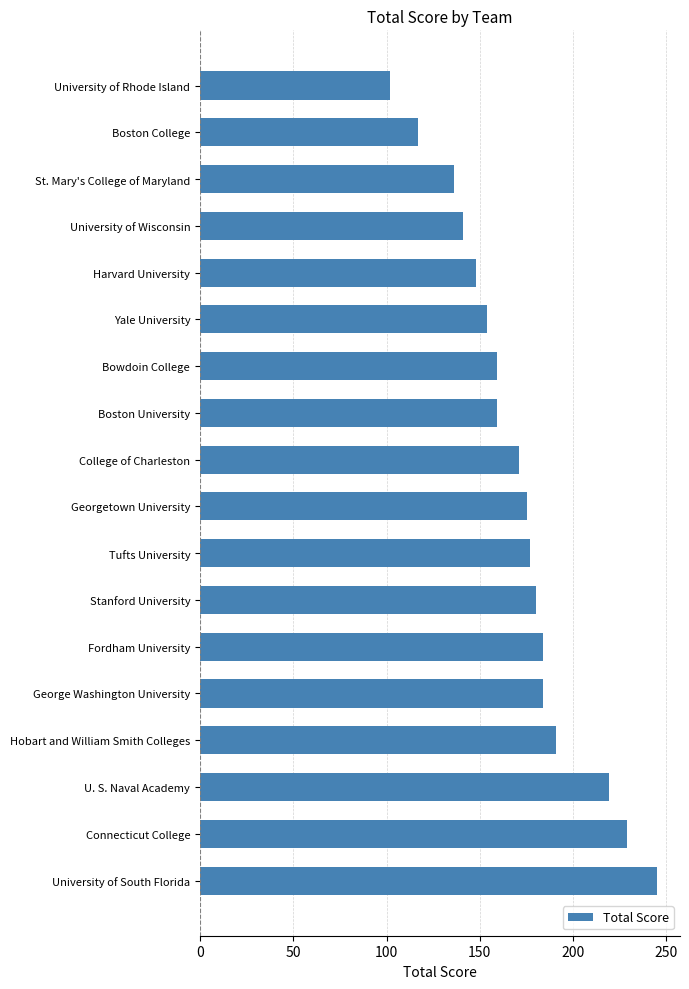

What is the smallest value displayed?

102